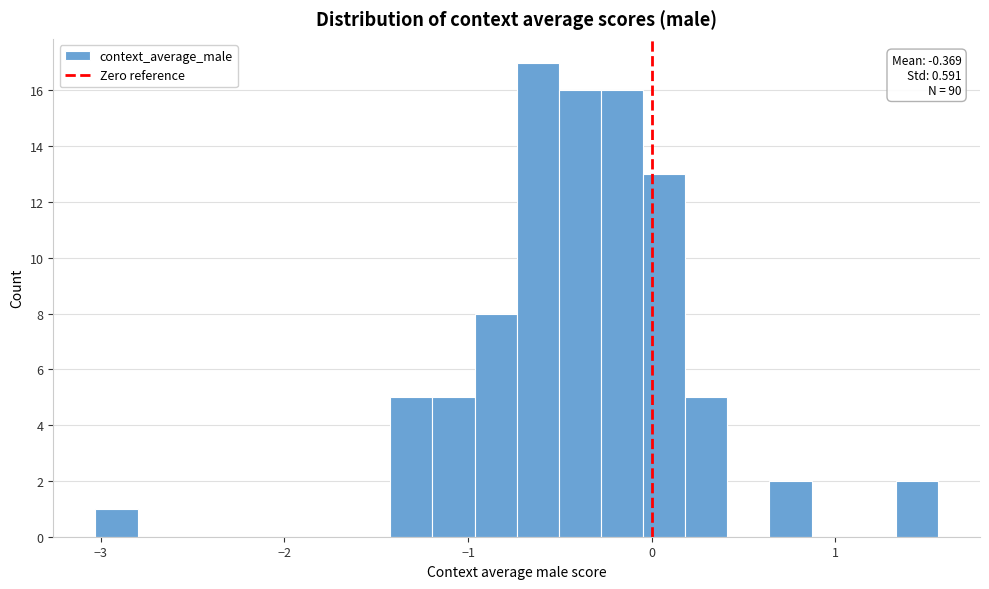

Around what value on the x-axis is the tallest bar? Give the approximate position of its centre, as read against the axis.

-0.6